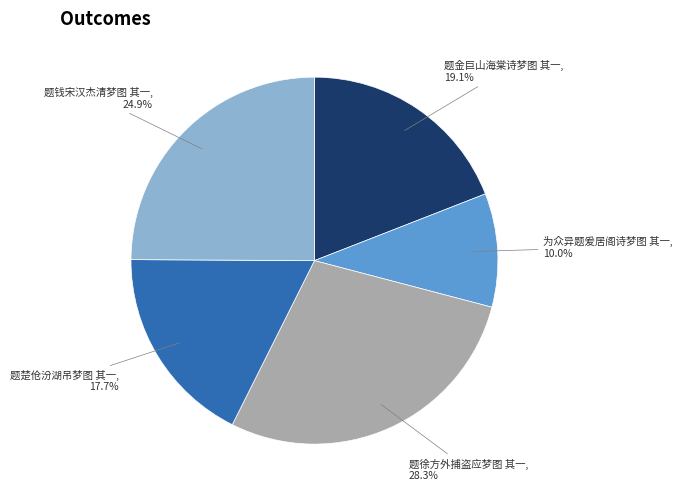

How many segments does this pie chart have?

5